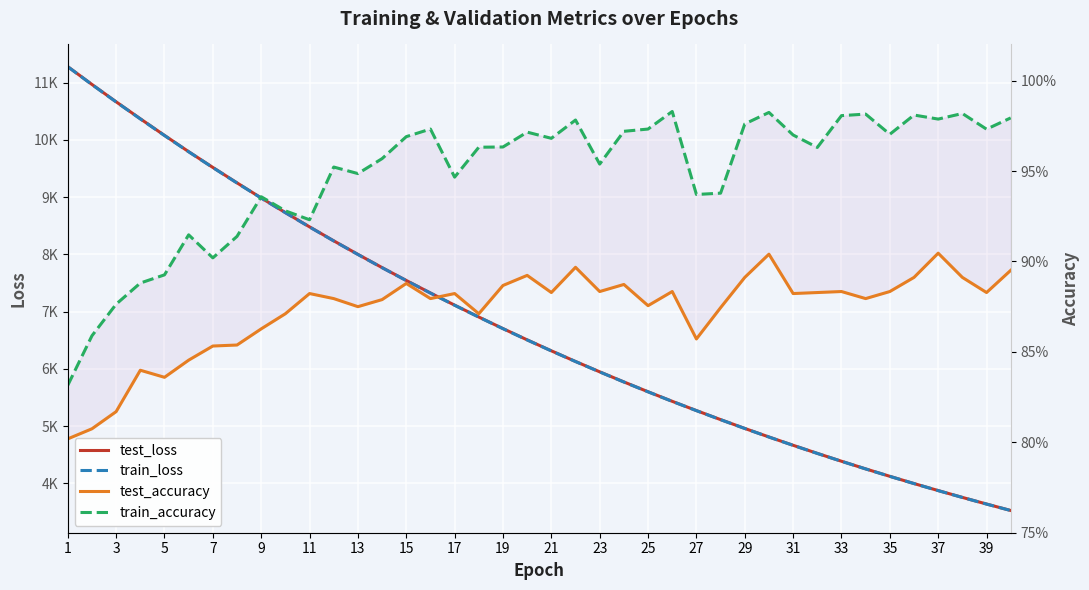

True or false: train_accuracy and test_loss cross at least once.

False